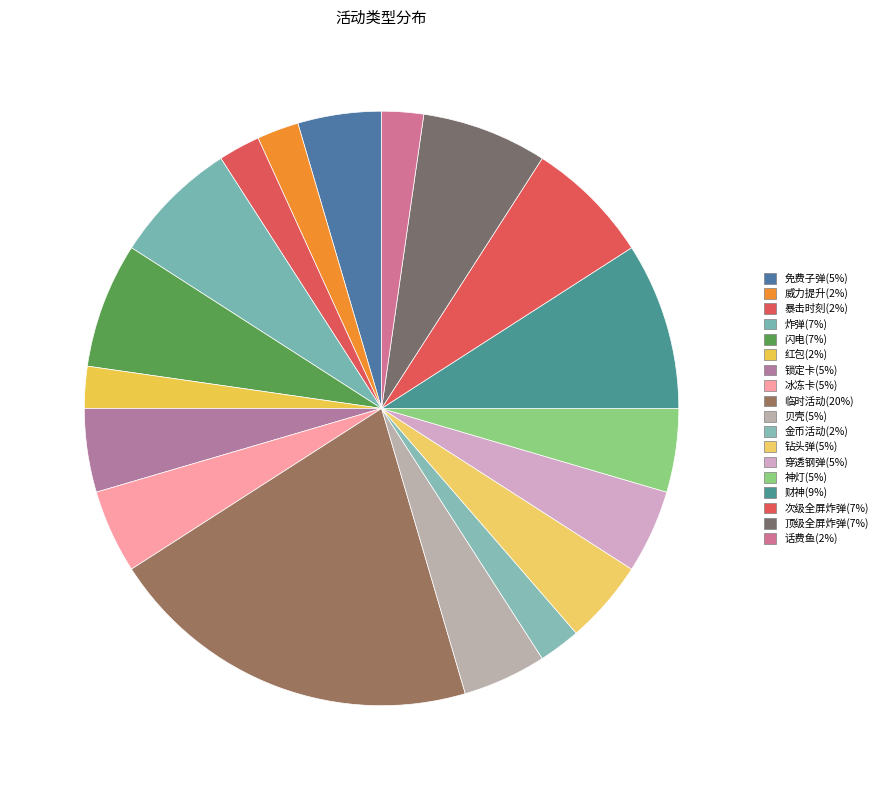

Count the number of slices in the pie.

18